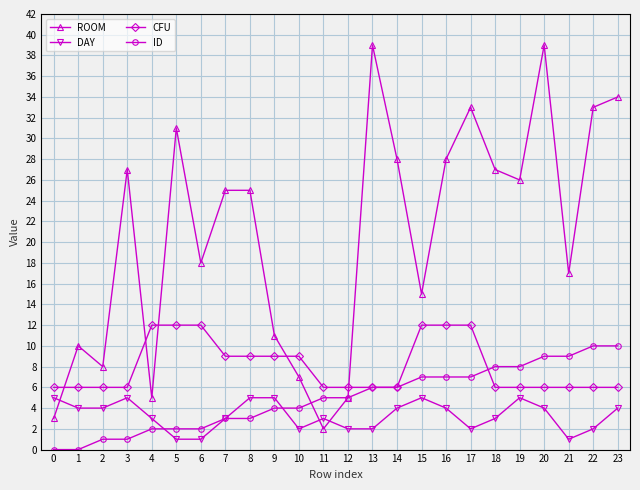

What is the highest value of the ROOM series?

39